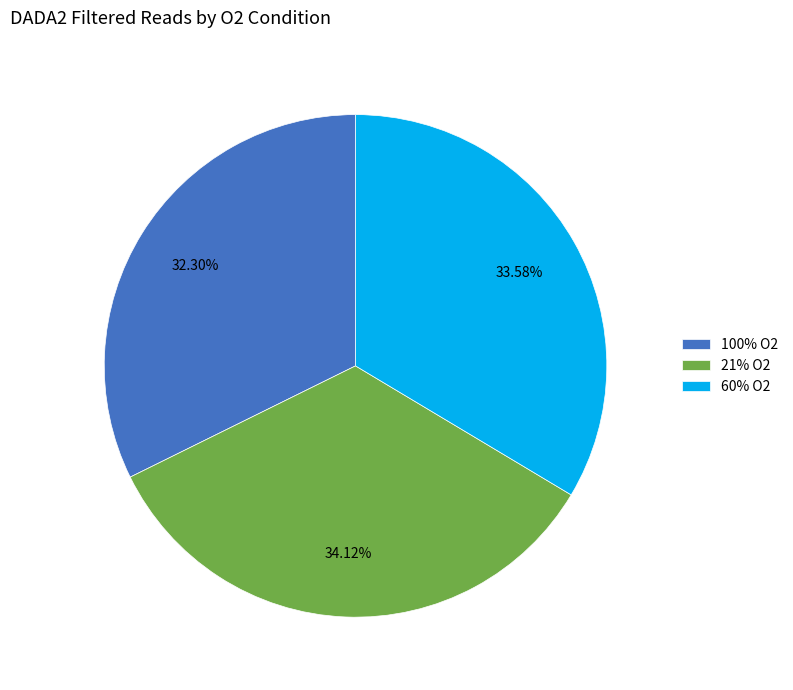

How many slices are in this pie chart?

3